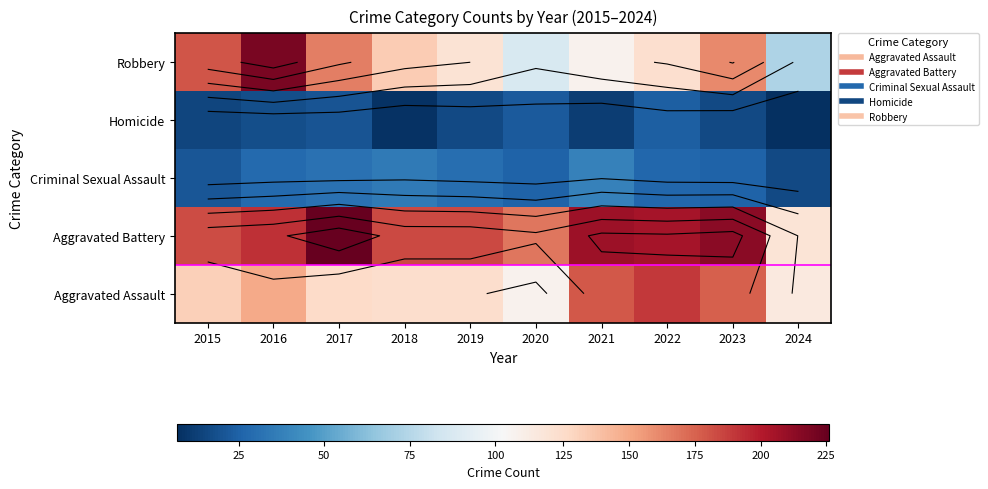

How many distinct data groups are displayed?

5